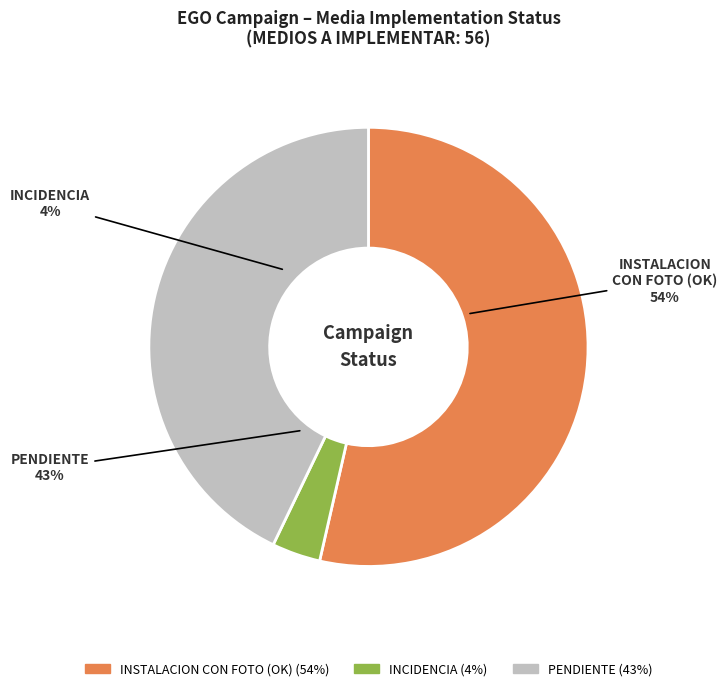

Count the number of slices in the pie.

3